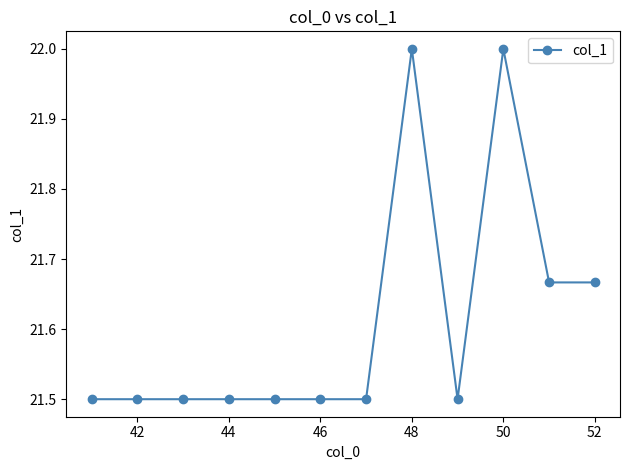

What is the value of the 7th point from the left?

21.5